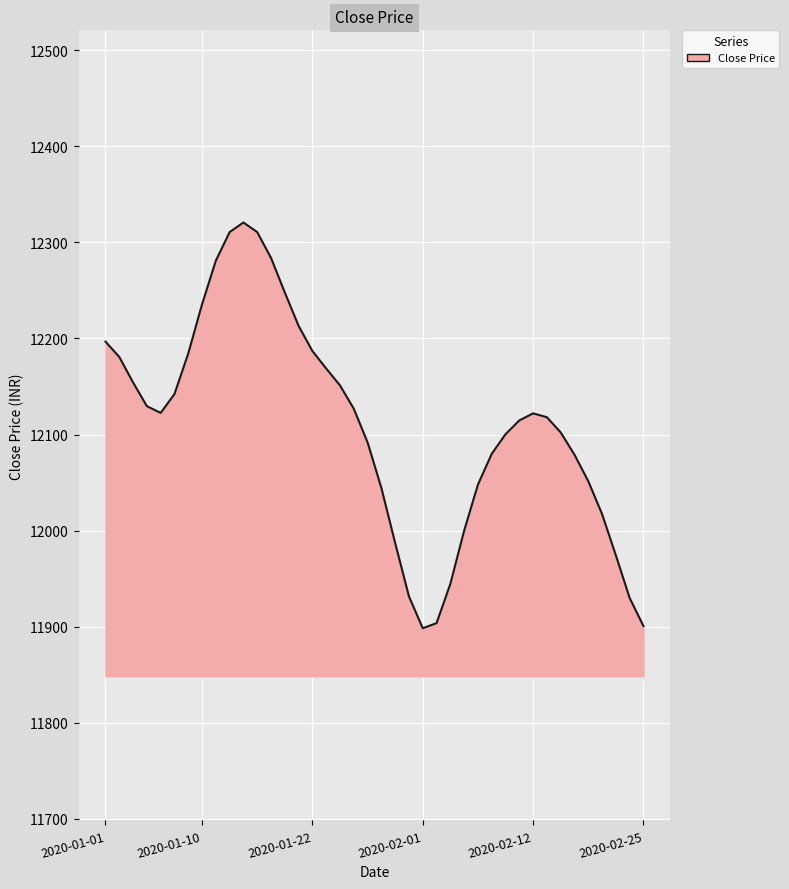

Count the number of data series in this chart.

1